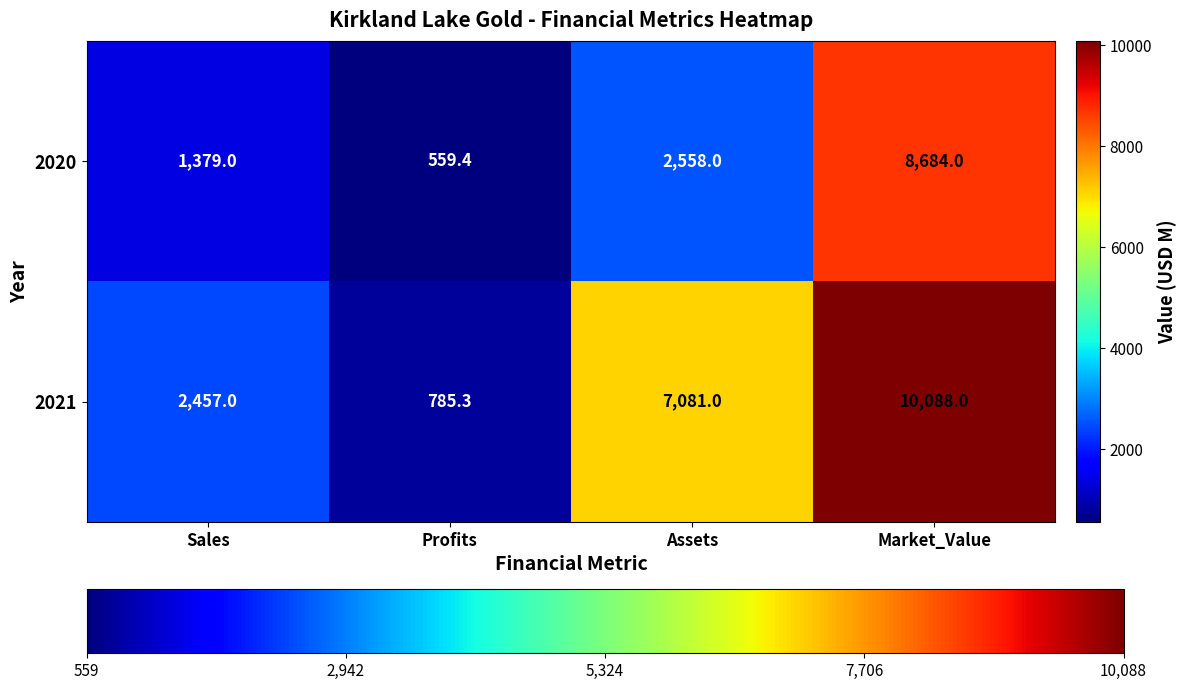

Which series changed the most between Sales and Assets?

2021